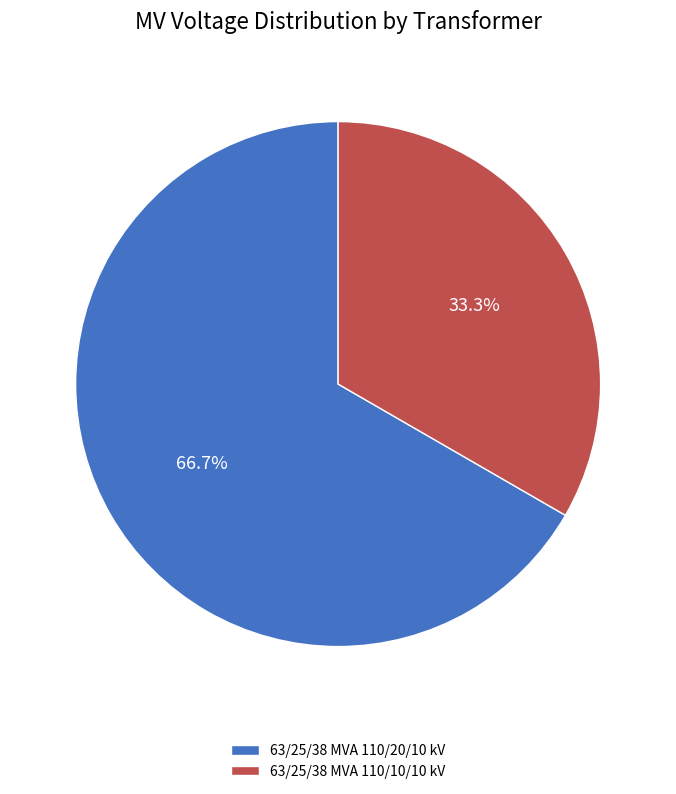

Combined, do 63/25/38 MVA 110/20/10 kV and 63/25/38 MVA 110/10/10 kV account for over 50%?

Yes